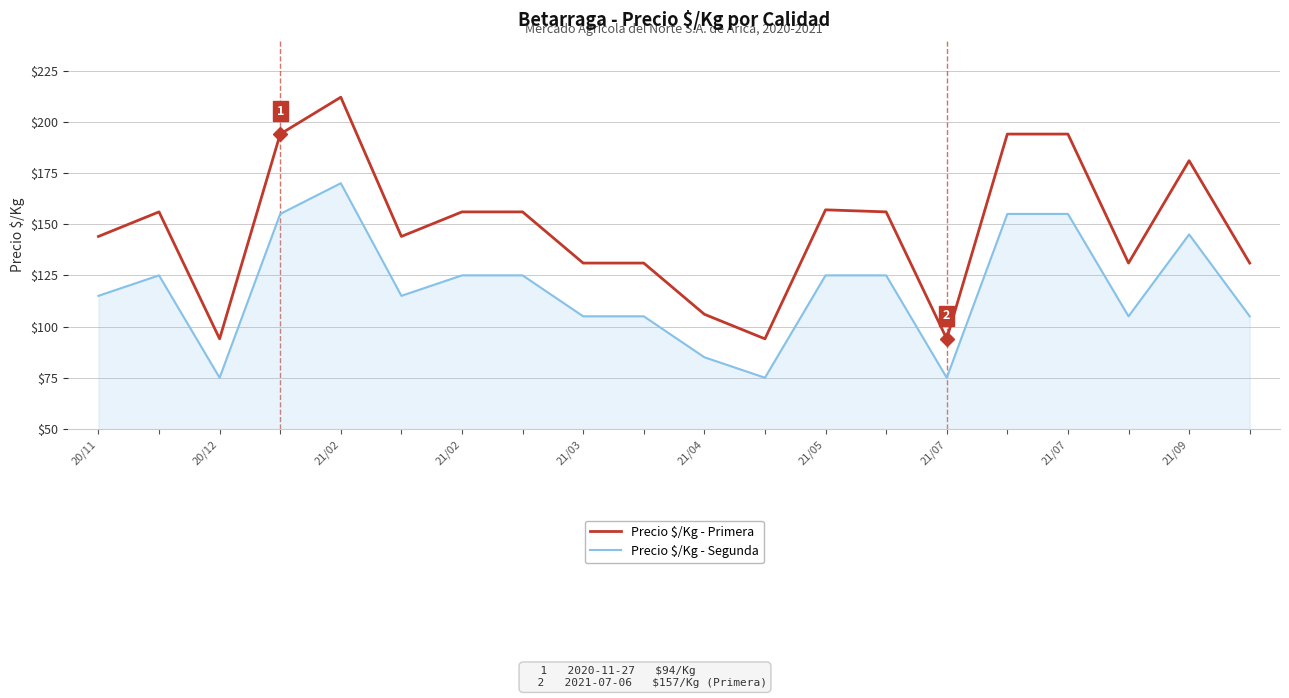

Which series has the widest spread of values?

Precio $/Kg - Primera